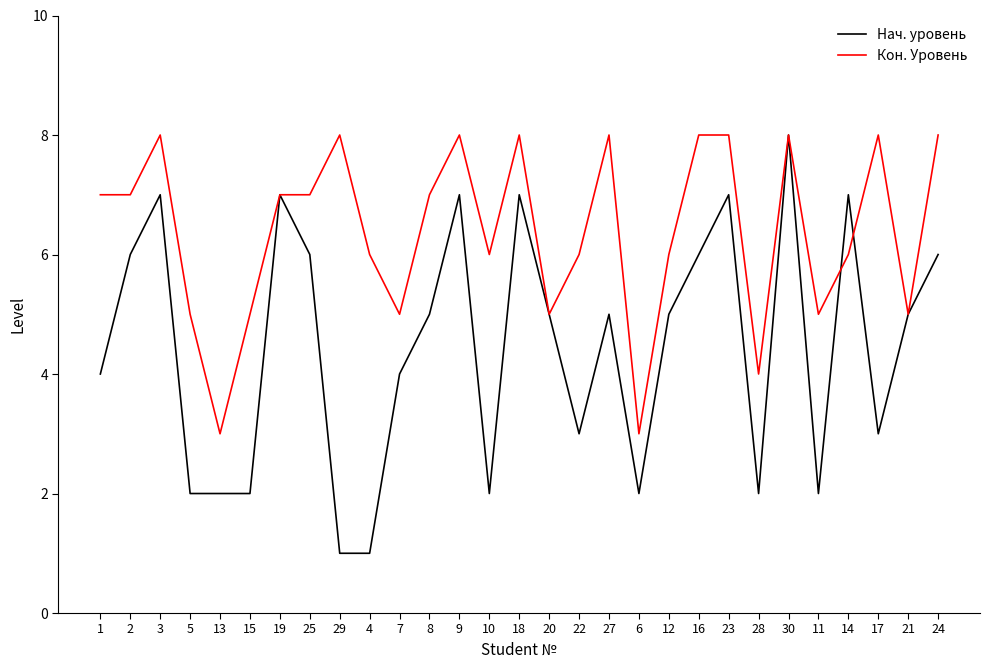

The Нач. уровень series shows 3 at 30. True or false?

False